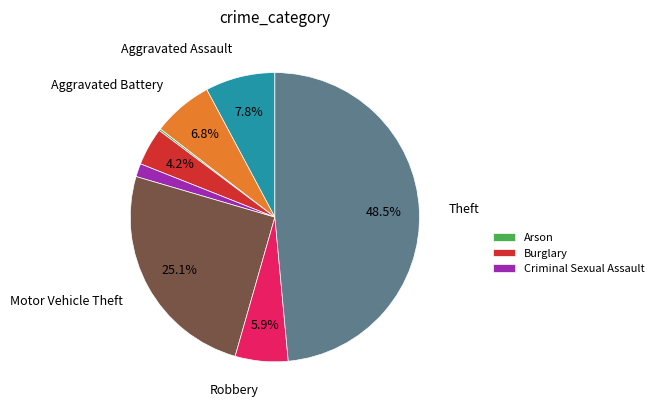

Is there a majority slice in this chart?

No